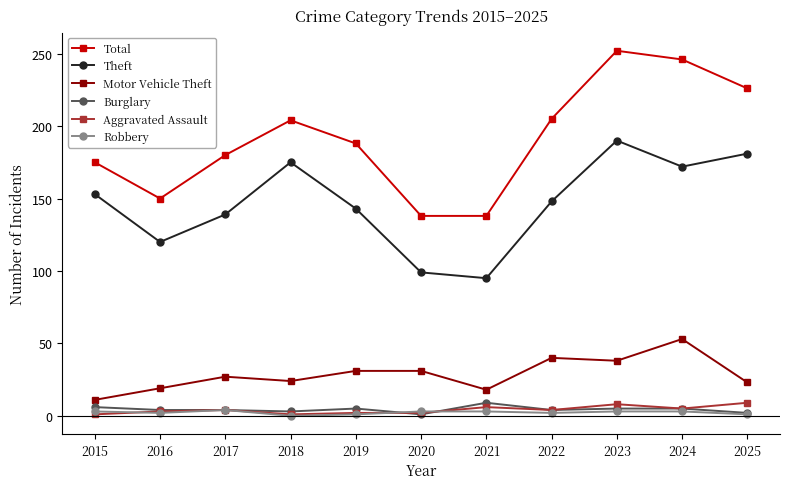

At which category does Total reach its first local peak?

2018